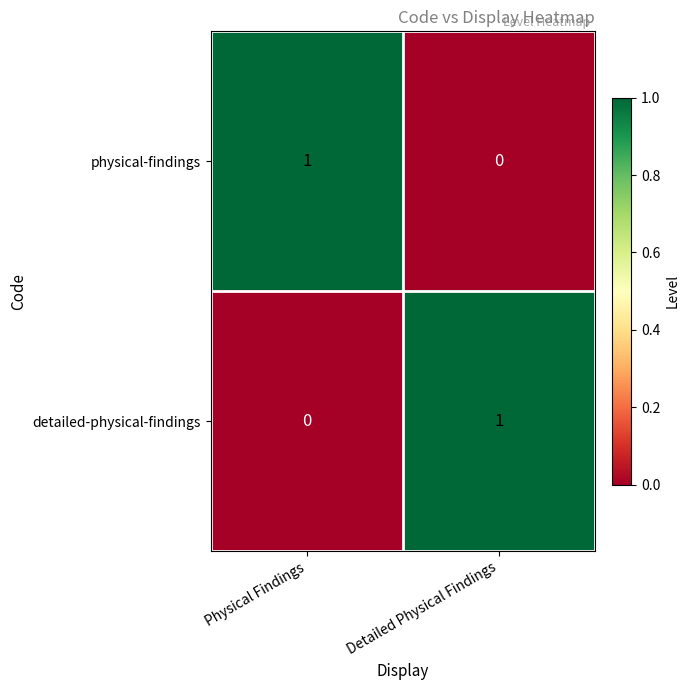

The value of physical-findings at Physical Findings is 1. True or false?

True